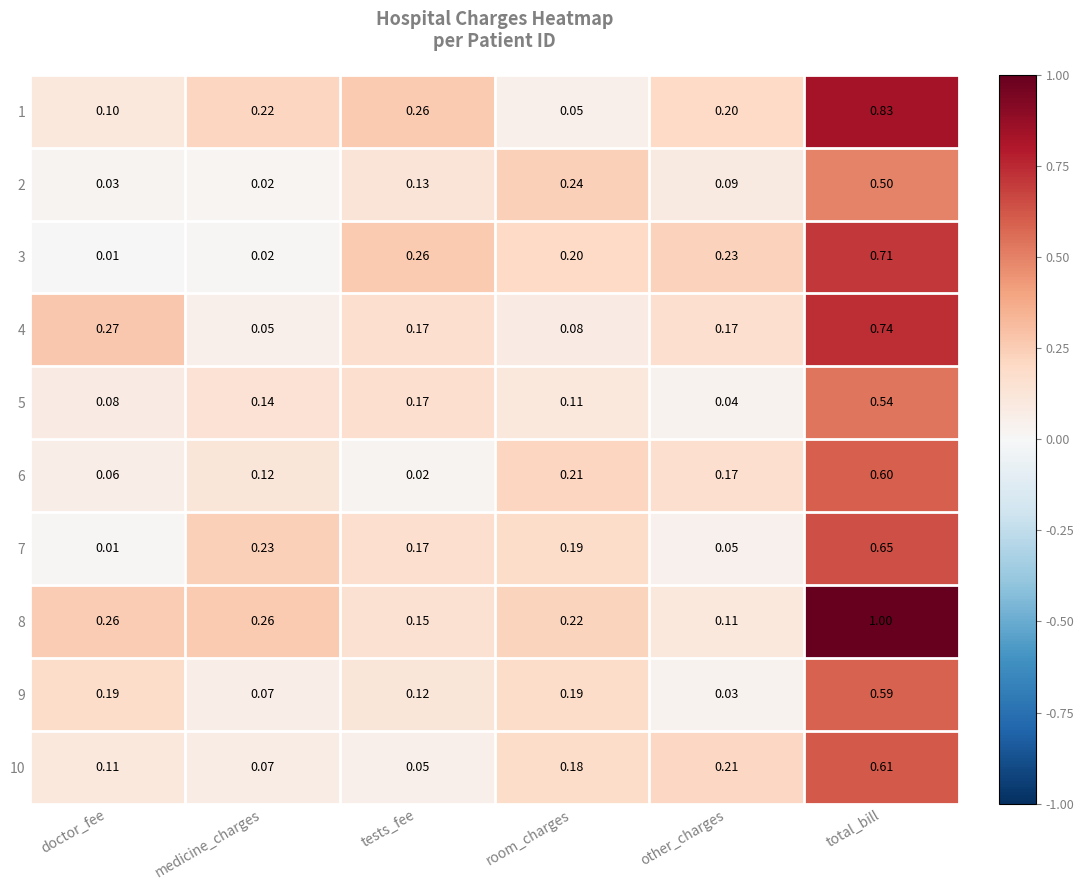

Where is 9 nearest to the value 0?

other_charges